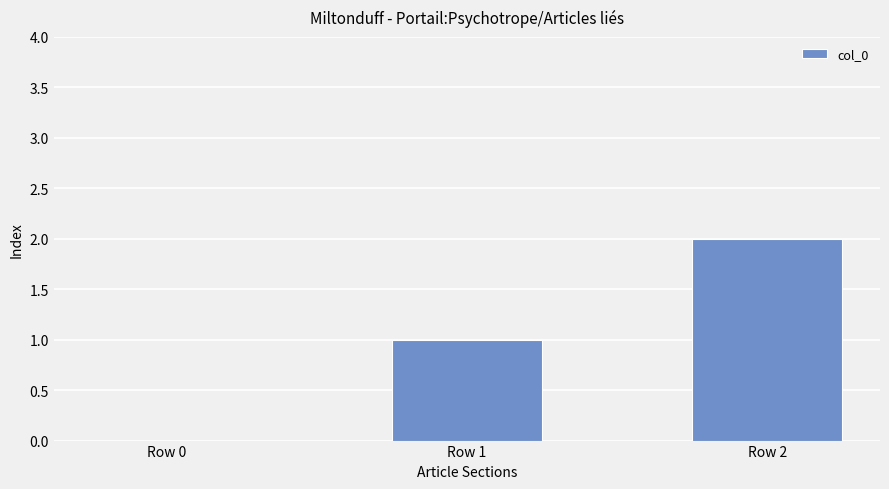

How many values are between 0 and 2?

3